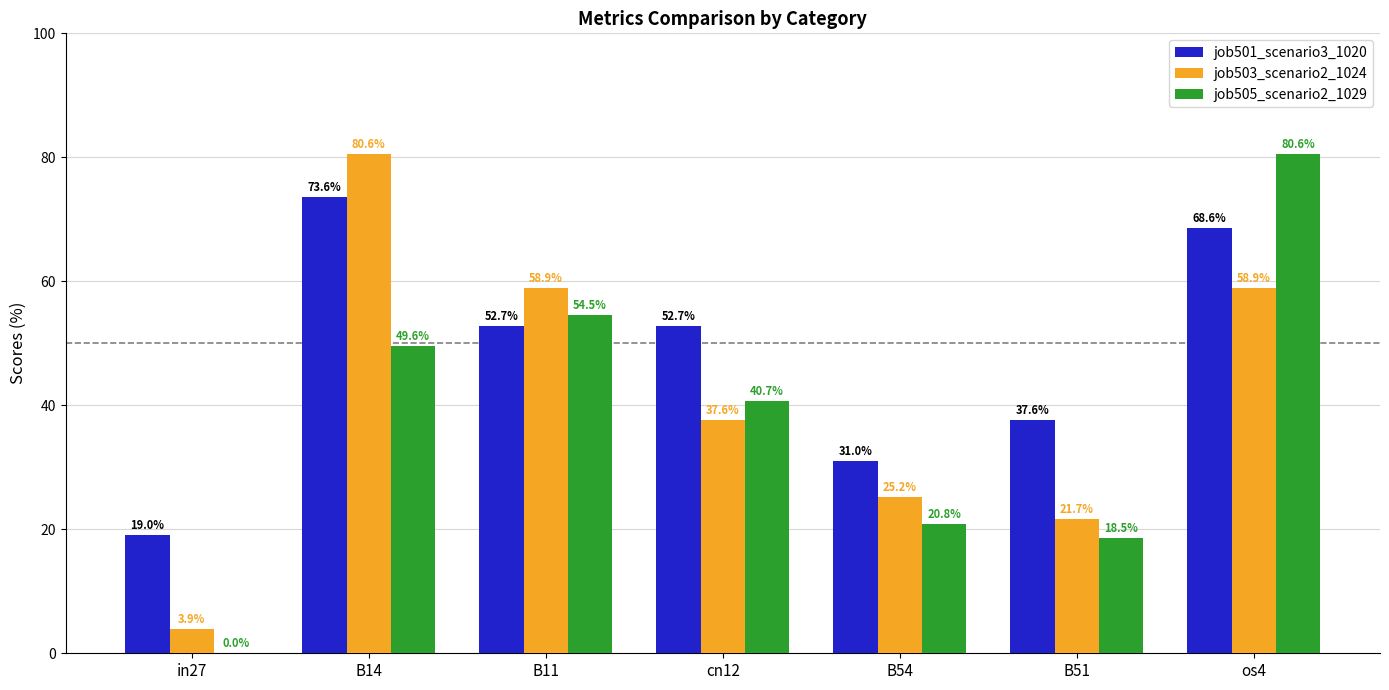

Between in27 and B11, which series saw the biggest shift?

job503_scenario2_1024